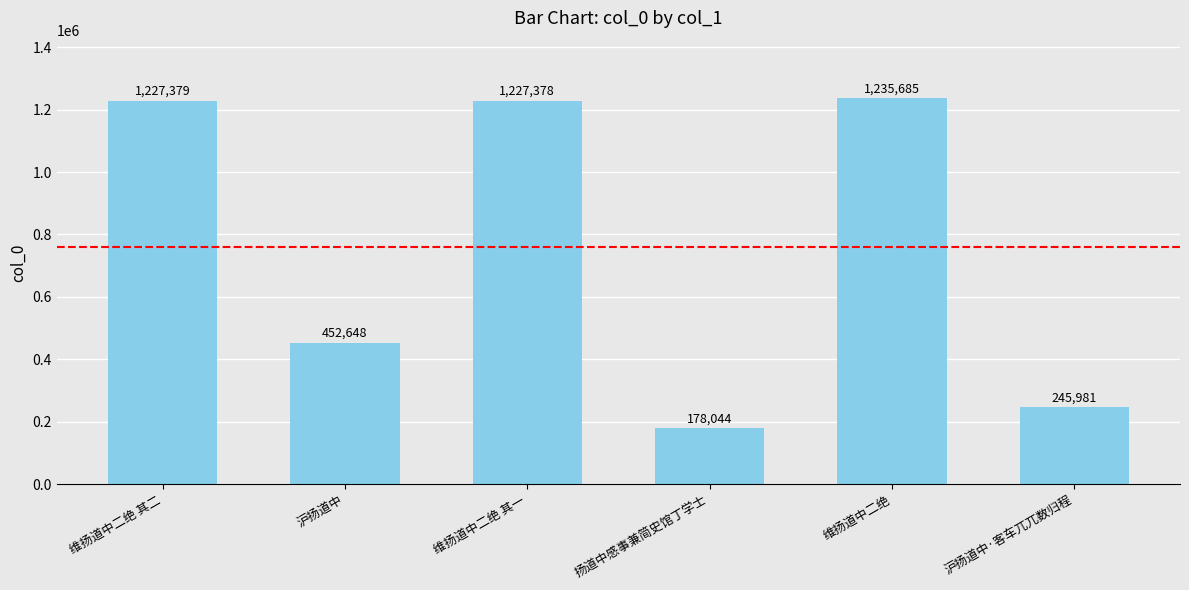

Is it true that the value at 维扬道中二绝 is 1235685?

True